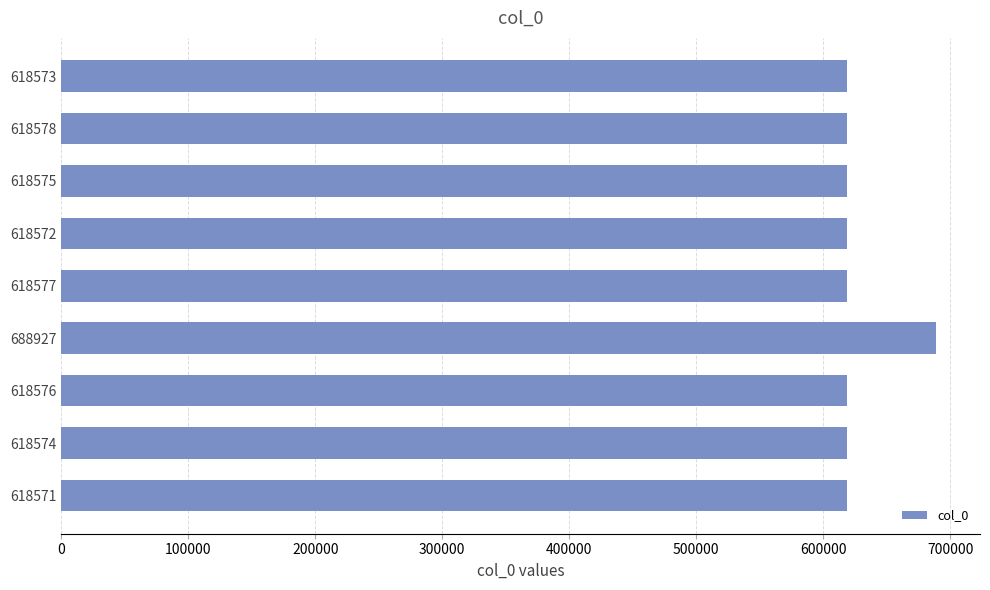

Is it true that the value at 618574 is 902775?

False